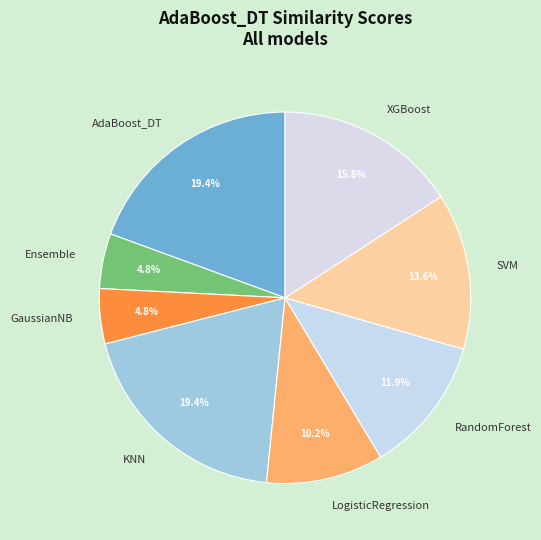

What percentage do SVM and AdaBoost_DT together represent?

33.0%